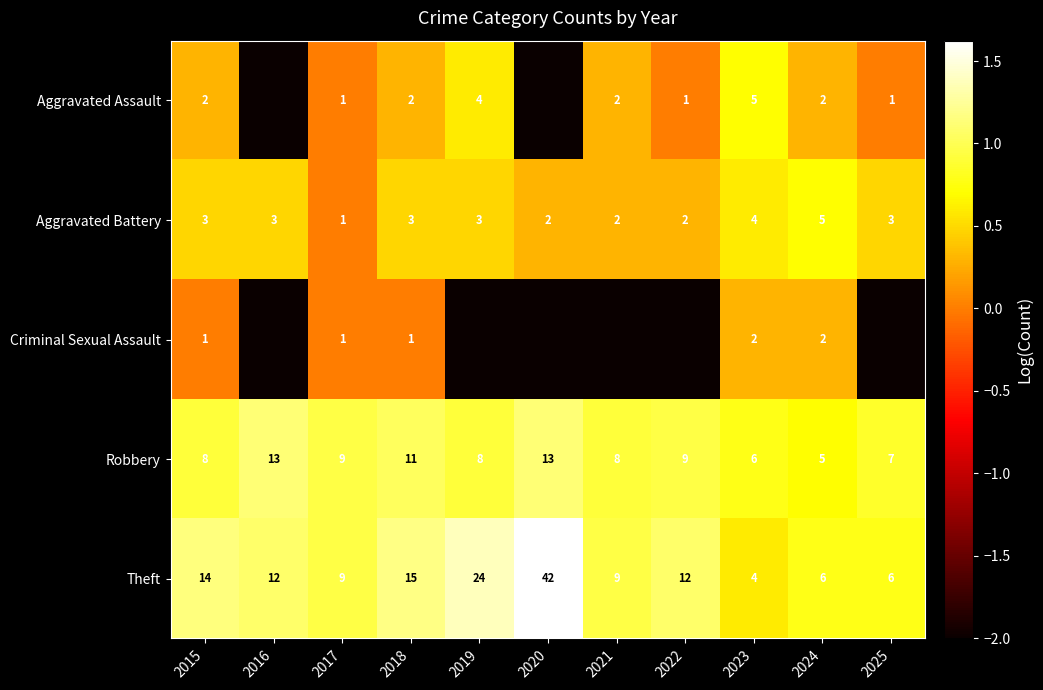

What is the difference between the highest and lowest values at 2023?

4